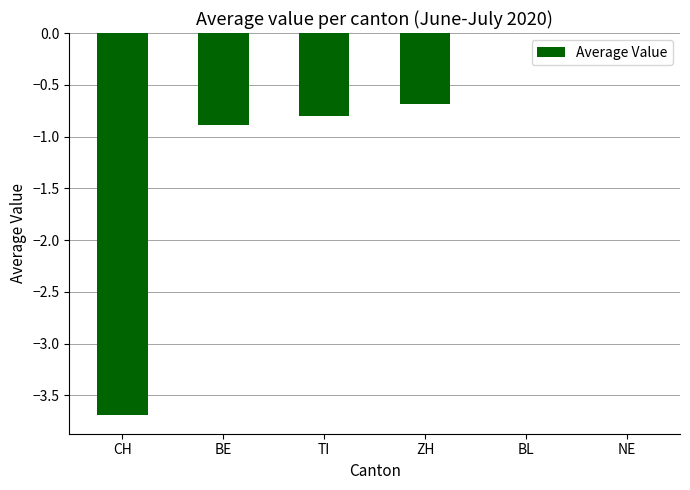

How many categories are shown in the chart?

6